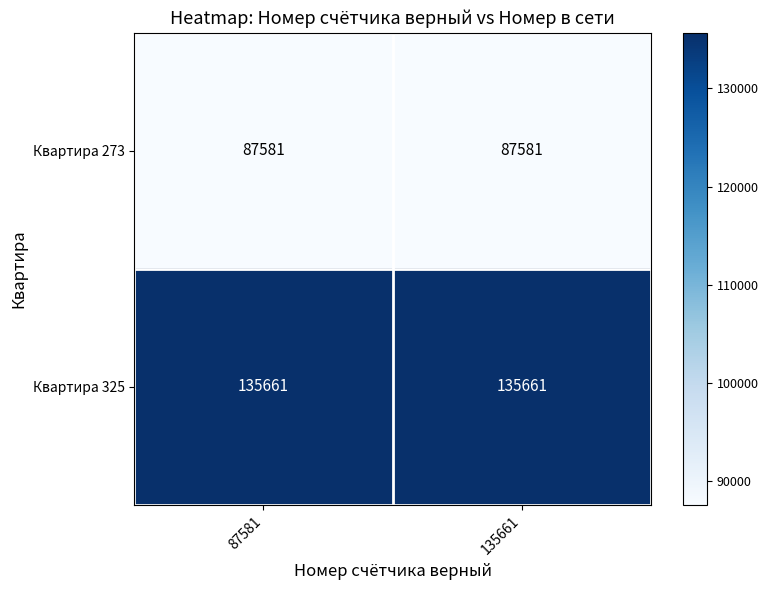

Rank the series by their maximum value, from highest to lowest.

Квартира 325, Квартира 273